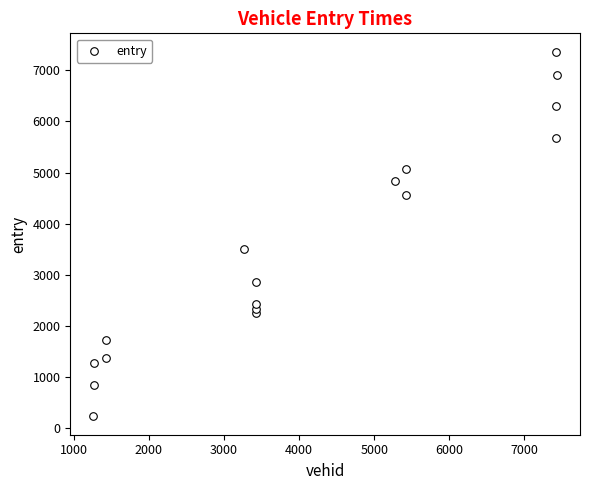

What is the range of Y values (max minus min)?

7140.2